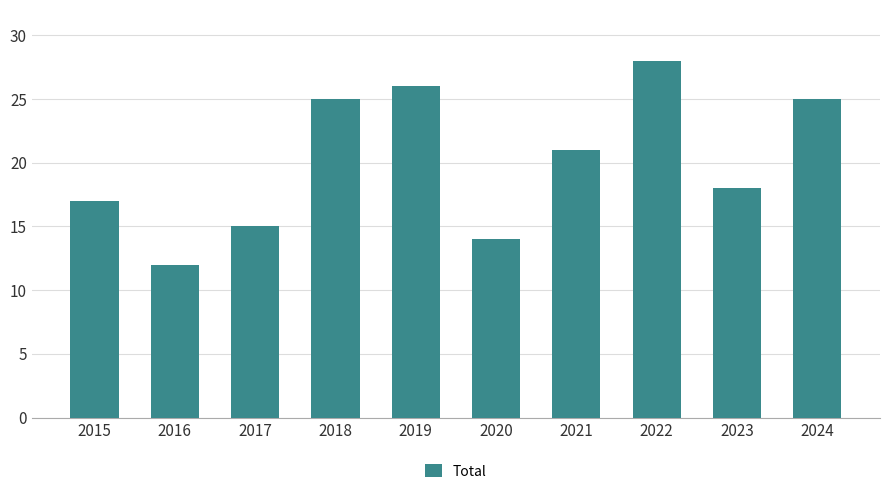

Reading right to left, list all the values displayed in this chart.

2024=25	2023=18	2022=28	2021=21	2020=14	2019=26	2018=25	2017=15	2016=12	2015=17